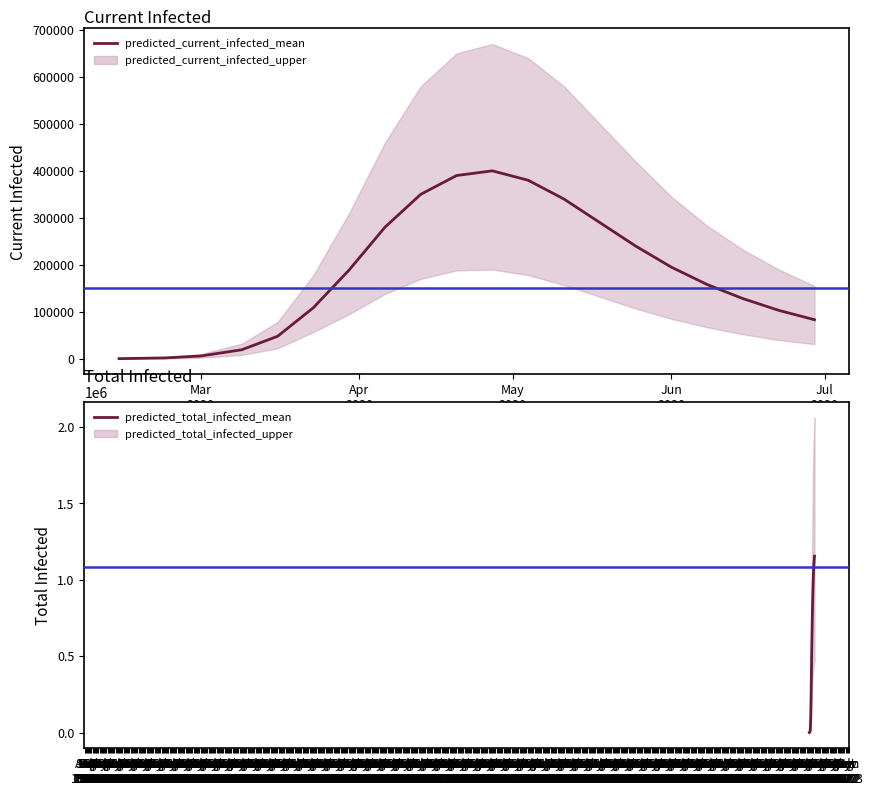

Is this an area chart (filled region under the line)?

No